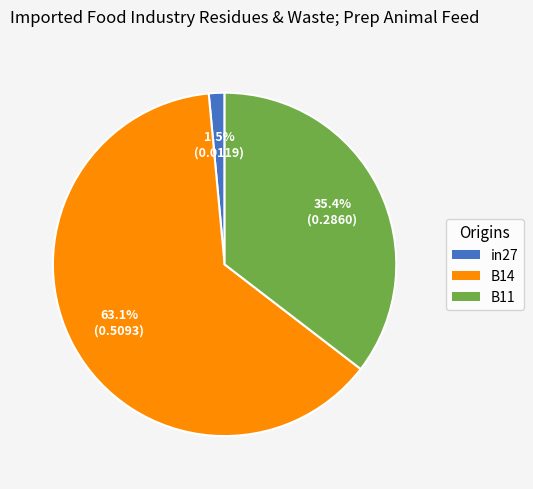

What is the smallest slice in the pie chart?

in27